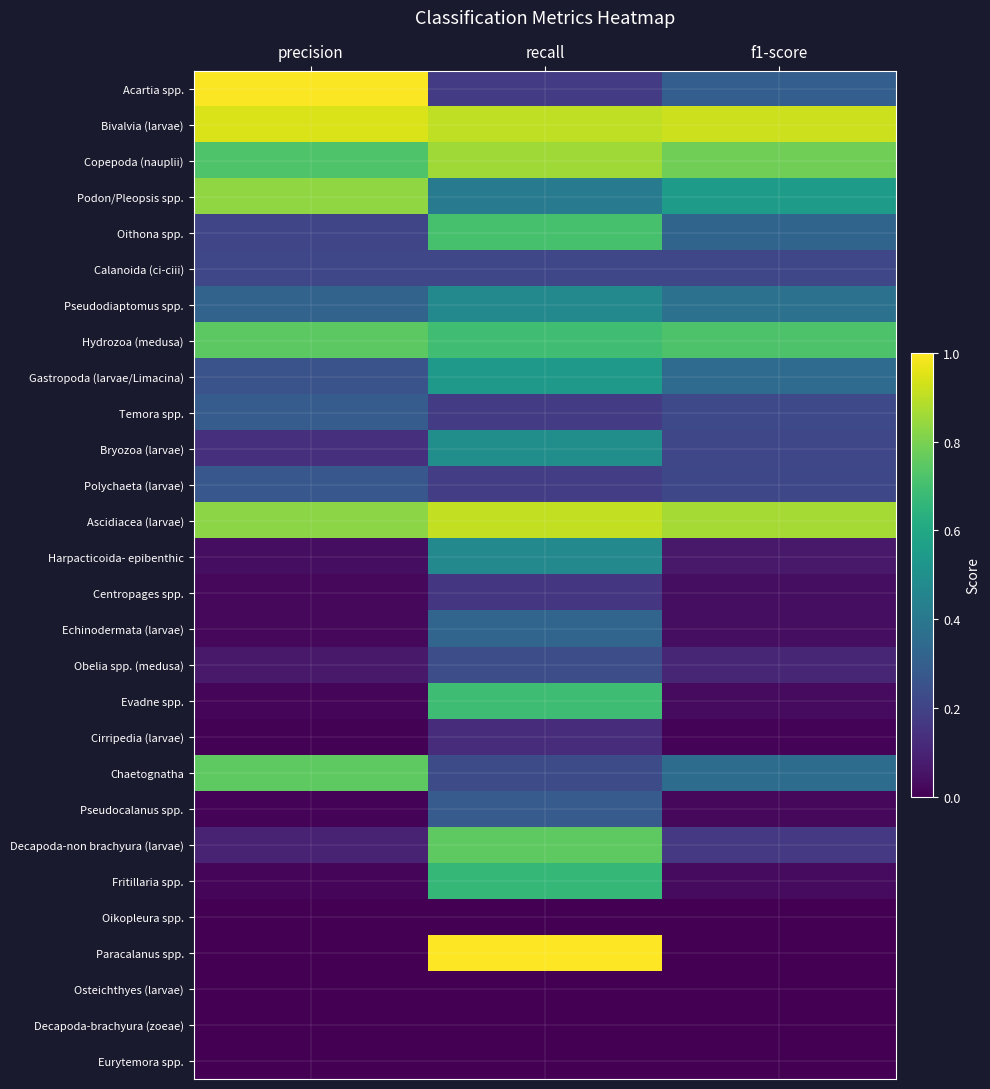

What is the total value across all series at precision?

7.8